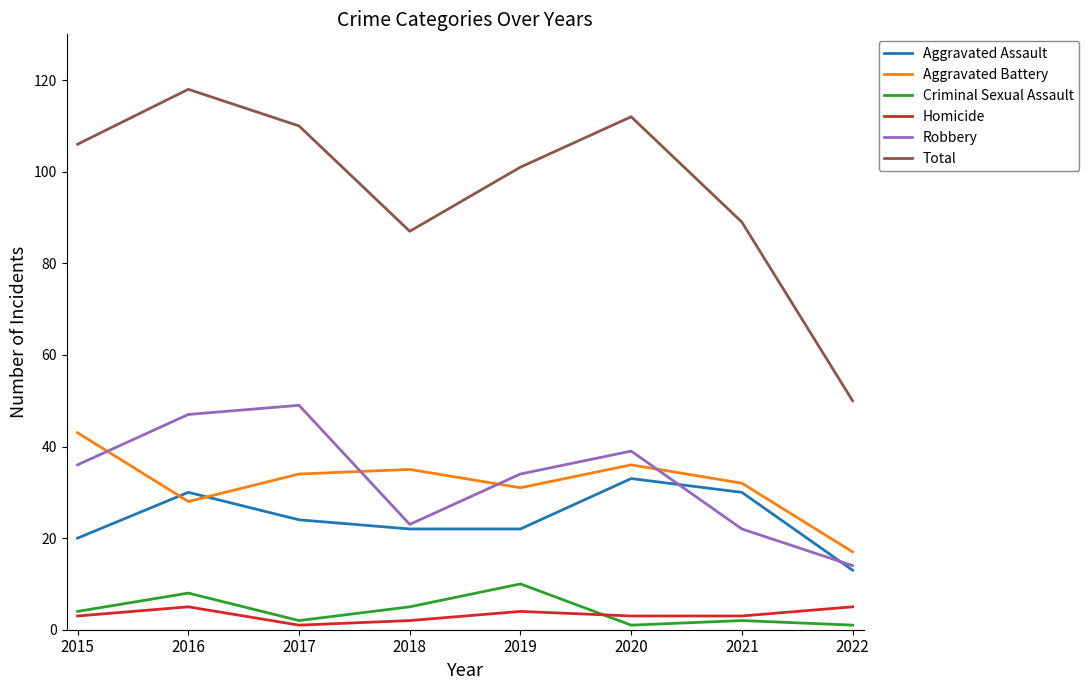

True or false: Robbery has a value of 36 at 2015.

True